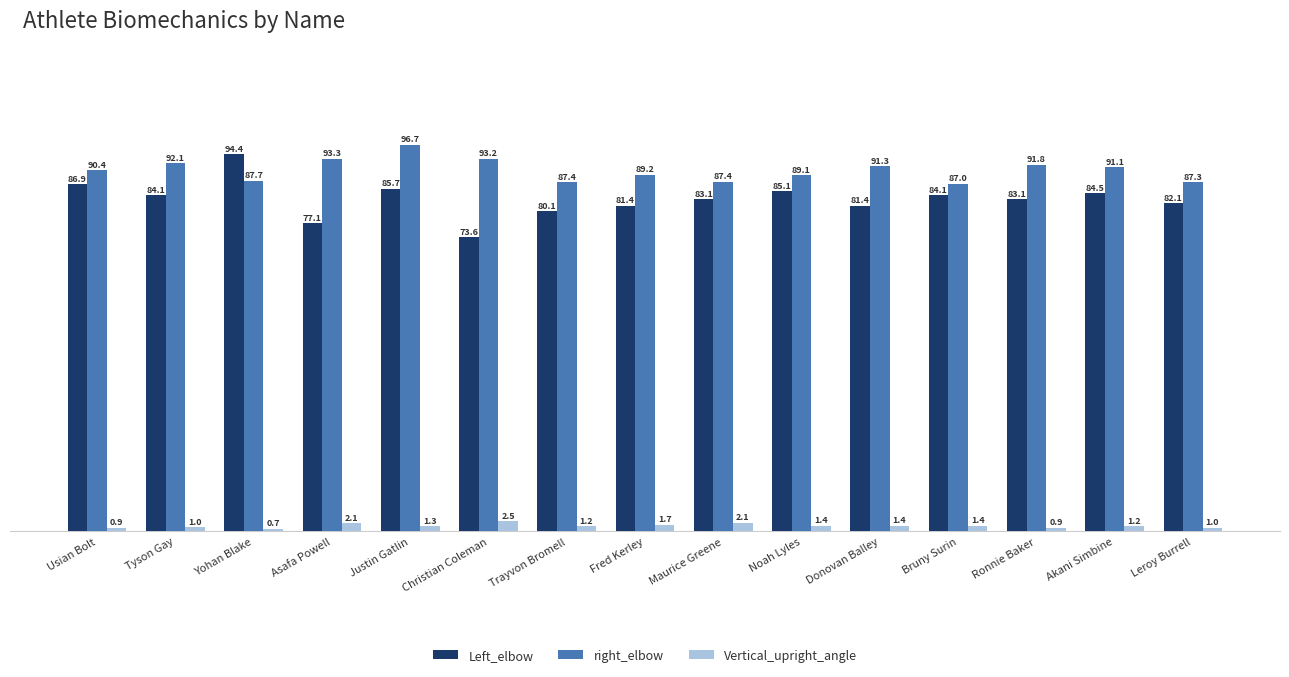

At which label does Vertical_upright_angle reach its minimum?

Yohan Blake